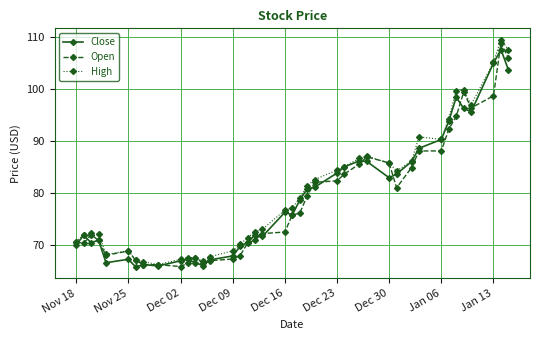

At how many categories does at least one series exceed 78?

19